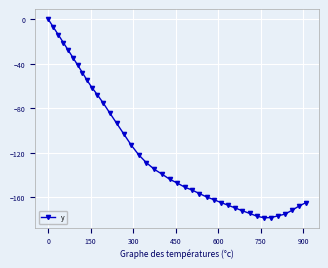

How many data points does each series have?

40